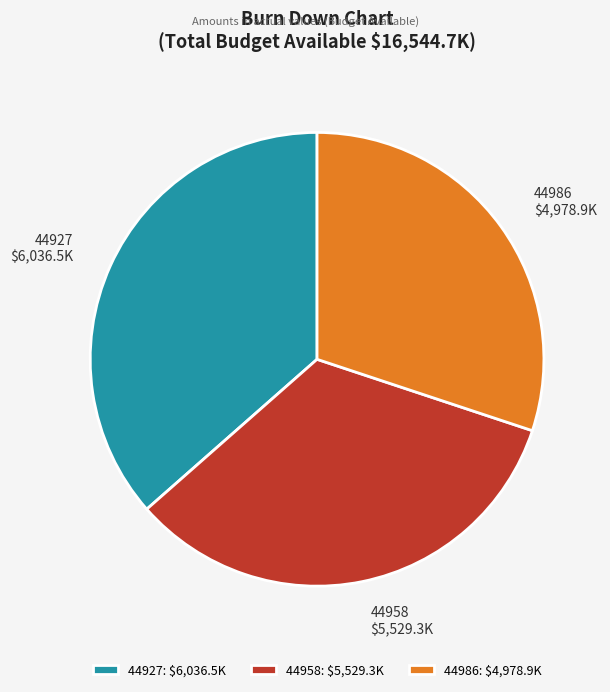

Between 44927 and 44986, which is larger?

44927